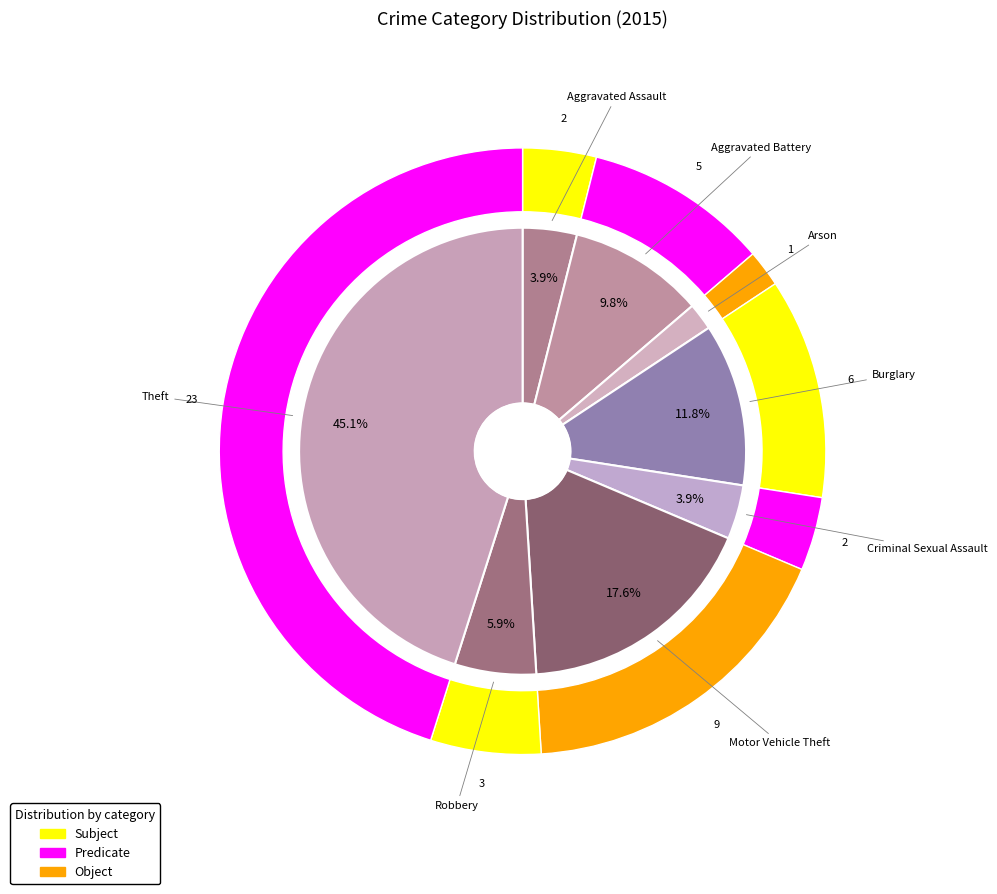

What is the smallest slice in the pie chart?

Arson